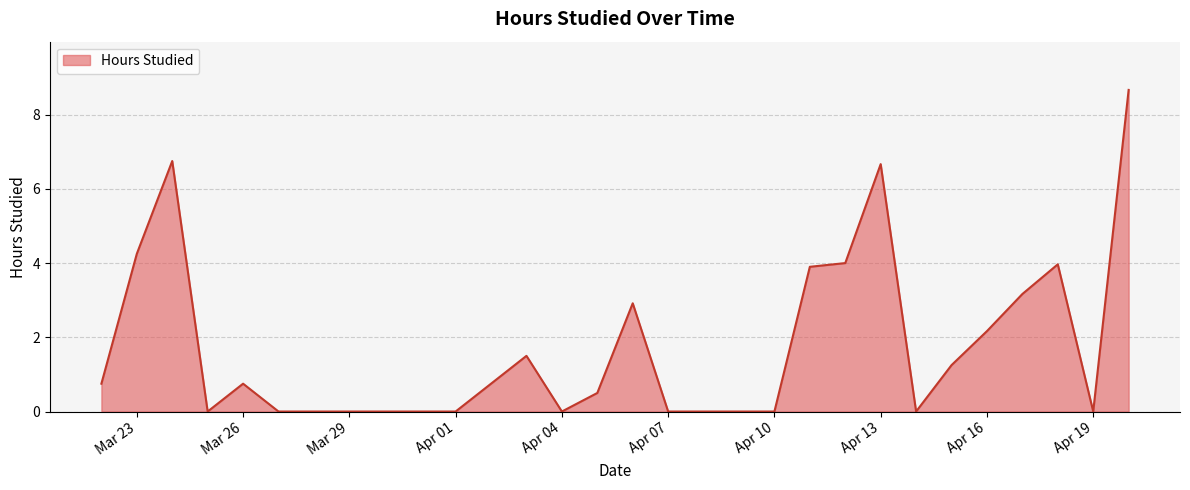

What is the difference between the maximum and minimum values?

8.7